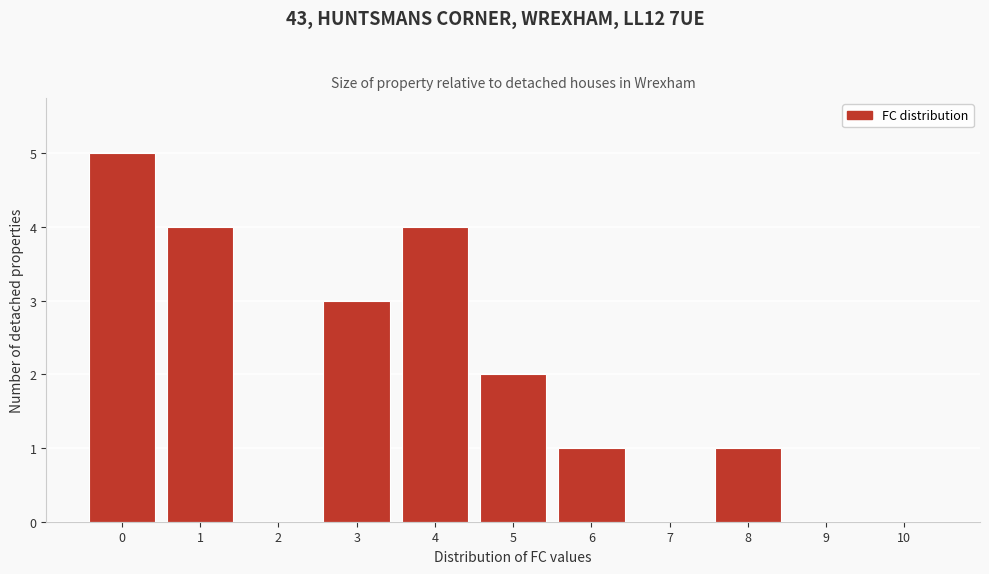

Reading left to right, list all the values displayed in this chart.

0=5	1=4	2=0	3=3	4=4	5=2	6=1	7=0	8=1	9=0	10=0